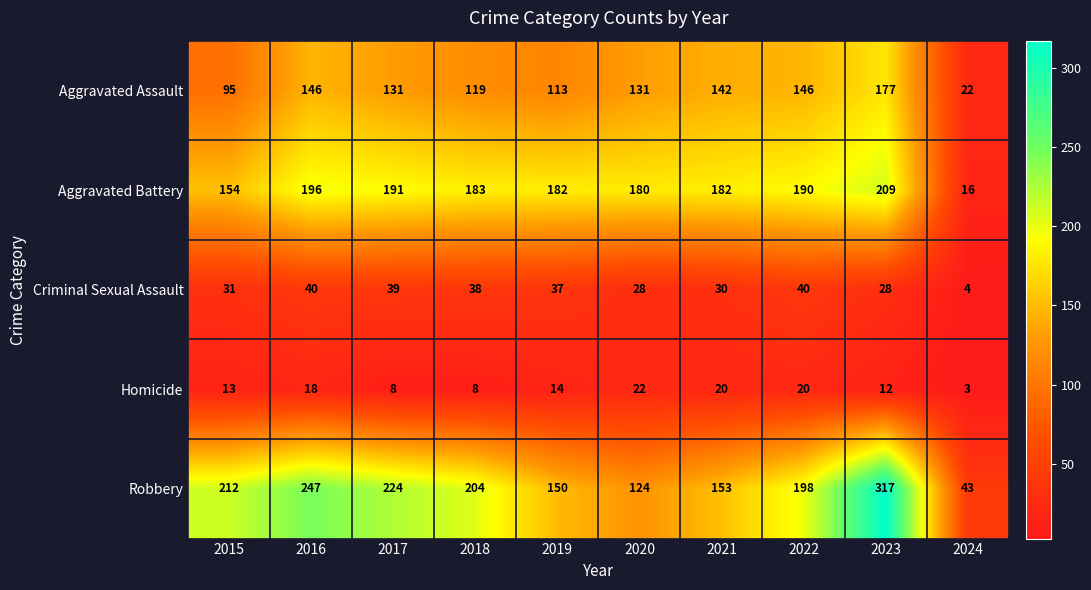

How many categories are shown in the chart?

10